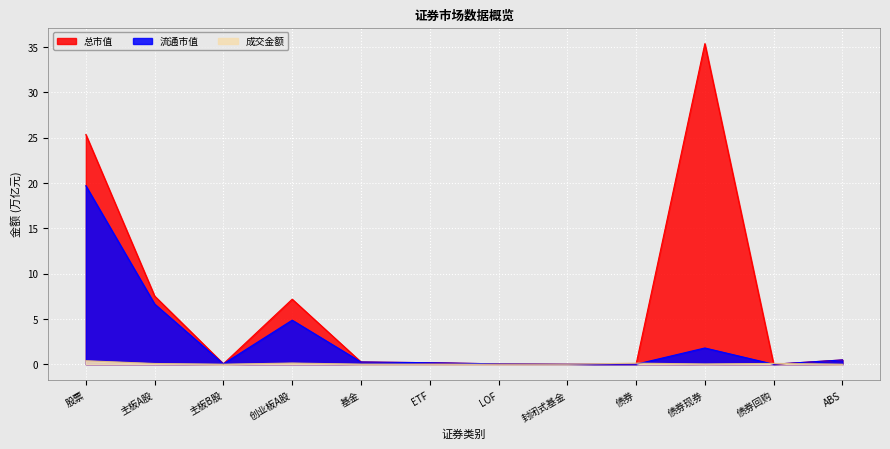

Reading left to right, list all the values displayed in this chart.

成交金额: 0.4	0.1	0.0	0.1	0.0	0.0	0.0	0.0	0.1	0.0	0.1	0.0
总市值: 25.3	7.5	0.0	7.2	0.2	0.2	0.0	0.0	0.0	35.4	0.0	0.5
流通市值: 19.7	6.6	0.0	4.9	0.2	0.2	0.0	0.0	0.0	1.8	0.0	0.5